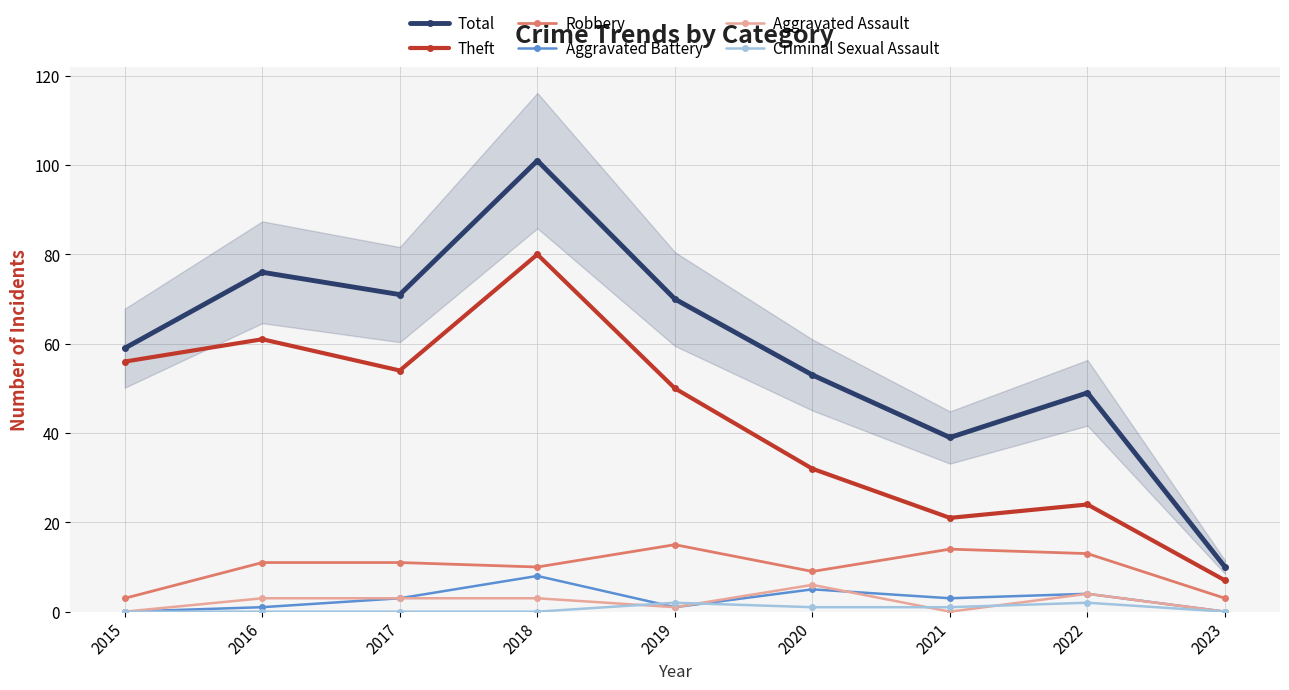

What is the sum of all Aggravated Battery values?

25